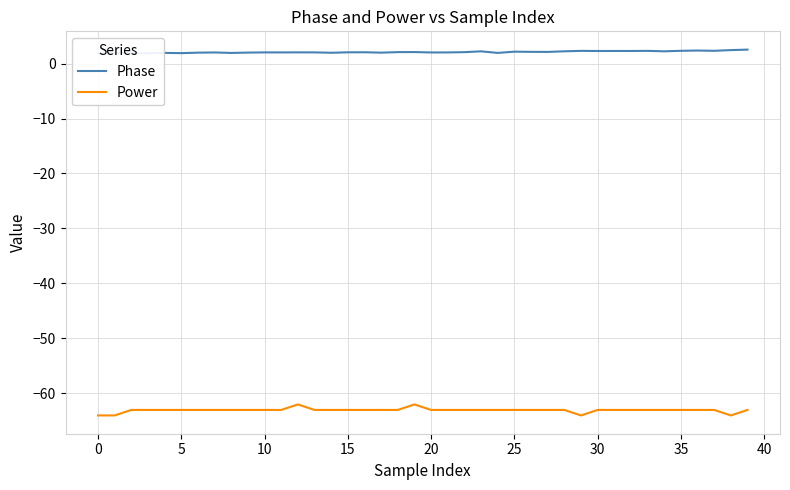

True or false: Power has a value of -32.8 at 28.

False